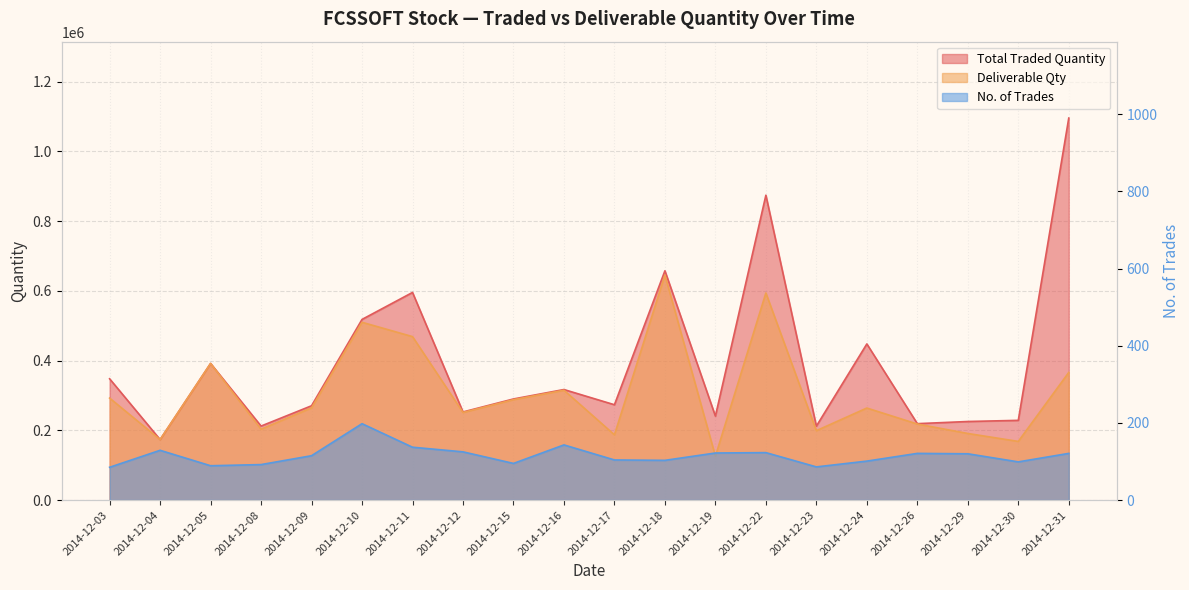

True or false: Deliverable Qty has more than 2 points higher than both neighbors.

True